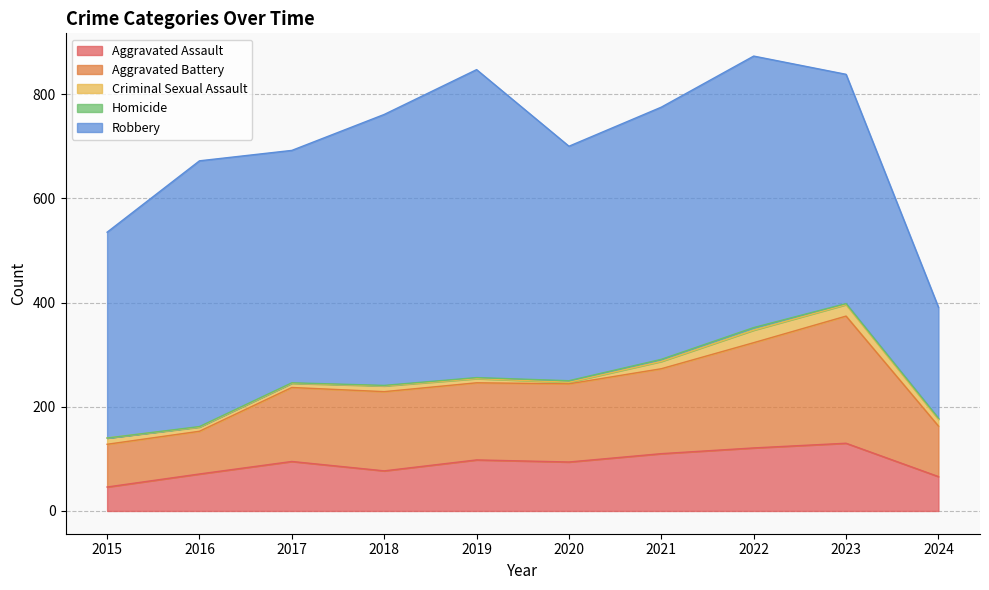

Where does the Robbery series first go above 484?

2016